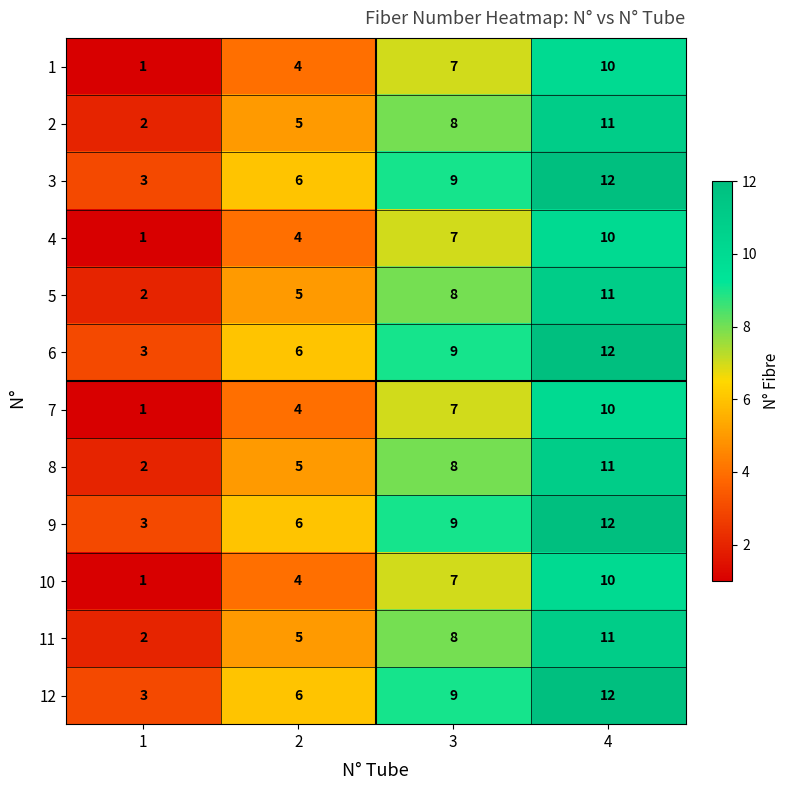

What value does the 3 series have at 2?

6